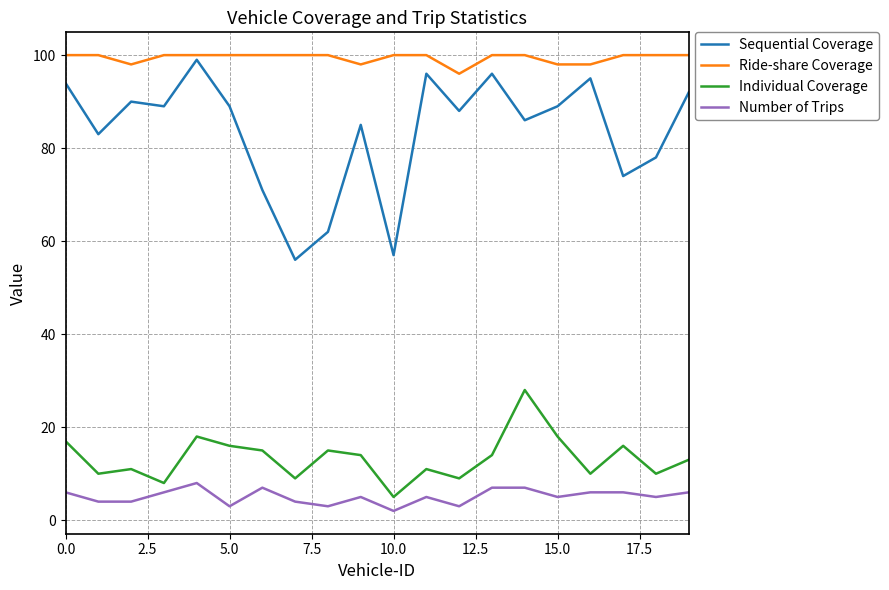

True or false: Number of Trips and Individual Coverage intersect in this chart.

False